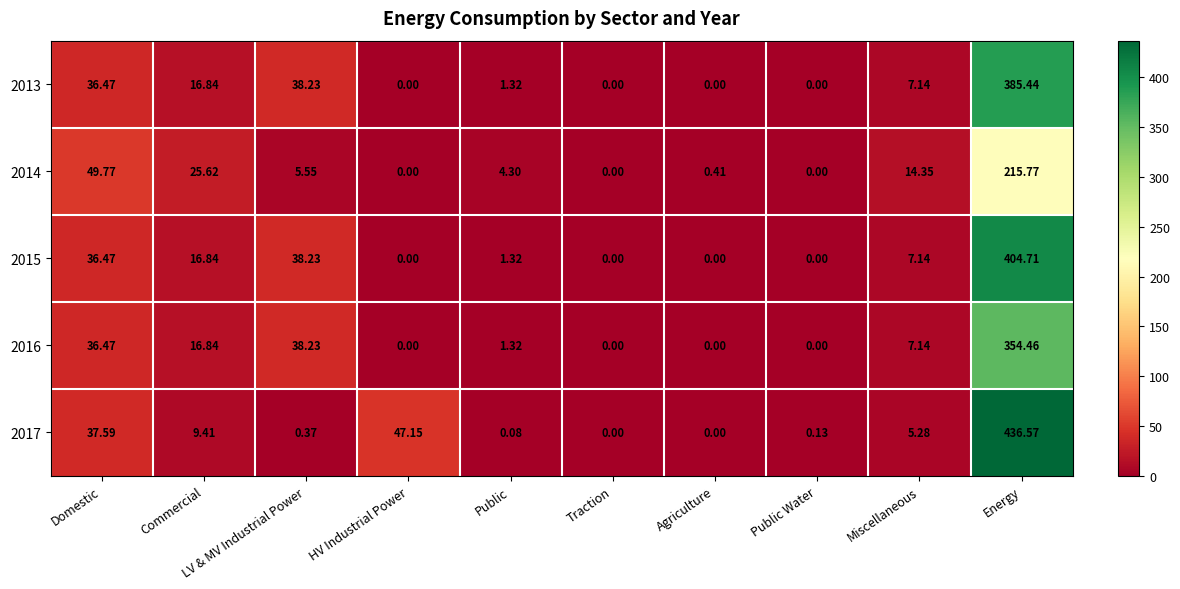

What is the difference between the highest and lowest values at Public?

4.2